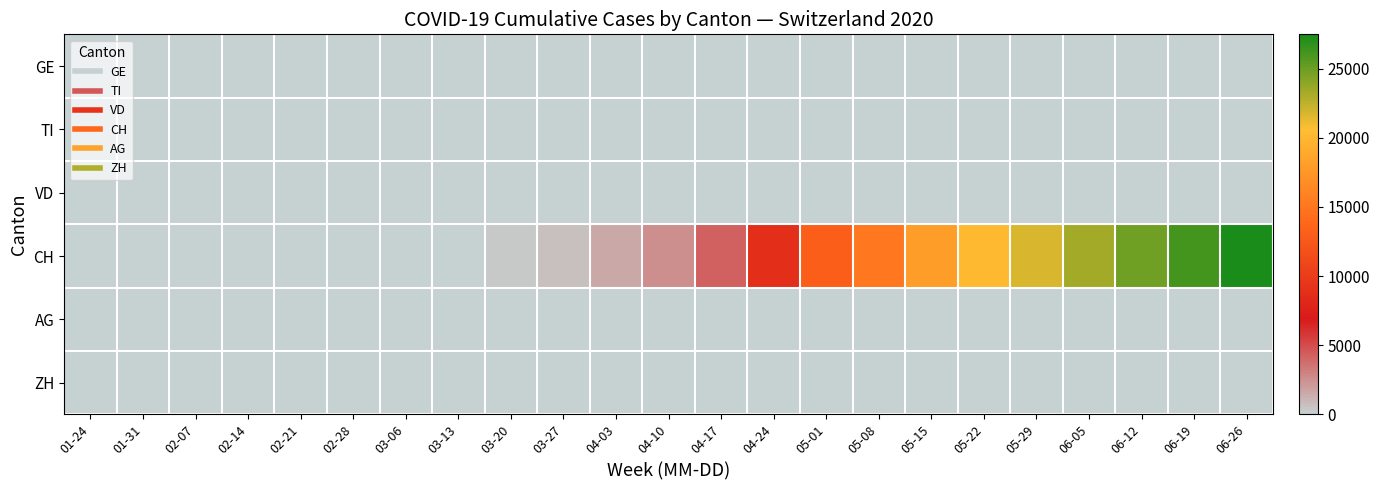

Reading left to right, extract all data points from this chart.

GE: 01-24=0	01-31=0	02-07=0	02-14=0	02-21=0	02-28=2	03-06=4	03-13=4	03-20=4	03-27=4	04-03=4	04-10=4	04-17=4	04-24=4	05-01=4	05-08=4	05-15=4	05-22=4	05-29=4	06-05=4	06-12=4	06-19=4	06-26=4
TI: 01-24=0	01-31=0	02-07=0	02-14=0	02-21=0	02-28=1	03-06=1	03-13=1	03-20=1	03-27=1	04-03=1	04-10=1	04-17=1	04-24=1	05-01=1	05-08=1	05-15=1	05-22=1	05-29=1	06-05=1	06-12=1	06-19=1	06-26=1
VD: 01-24=0	01-31=0	02-07=0	02-14=0	02-21=0	02-28=4	03-06=8	03-13=8	03-20=8	03-27=8	04-03=8	04-10=8	04-17=8	04-24=8	05-01=8	05-08=8	05-15=8	05-22=8	05-29=8	06-05=8	06-12=8	06-19=8	06-26=8
CH: 01-24=0	01-31=0	02-07=0	02-14=0	02-21=0	02-28=2	03-06=34	03-13=100	03-20=331	03-27=729	04-03=1599	04-10=2474	04-17=4226	04-24=8834	05-01=13001	05-08=15099	05-15=18036	05-22=20183	05-29=21741	06-05=23362	06-12=24892	06-19=26120	06-26=27484
AG: 01-24=0	01-31=0	02-07=0	02-14=0	02-21=0	02-28=0	03-06=0	03-13=0	03-20=0	03-27=0	04-03=0	04-10=0	04-17=0	04-24=0	05-01=0	05-08=0	05-15=0	05-22=0	05-29=0	06-05=0	06-12=0	06-19=0	06-26=0
ZH: 01-24=0	01-31=0	02-07=0	02-14=0	02-21=0	02-28=0	03-06=0	03-13=0	03-20=0	03-27=0	04-03=0	04-10=0	04-17=0	04-24=0	05-01=0	05-08=0	05-15=0	05-22=0	05-29=0	06-05=0	06-12=0	06-19=0	06-26=0